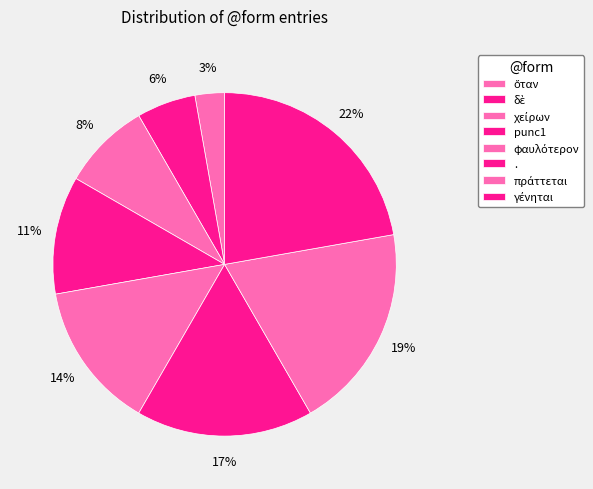

Is there any slice that represents more than half of the pie?

No